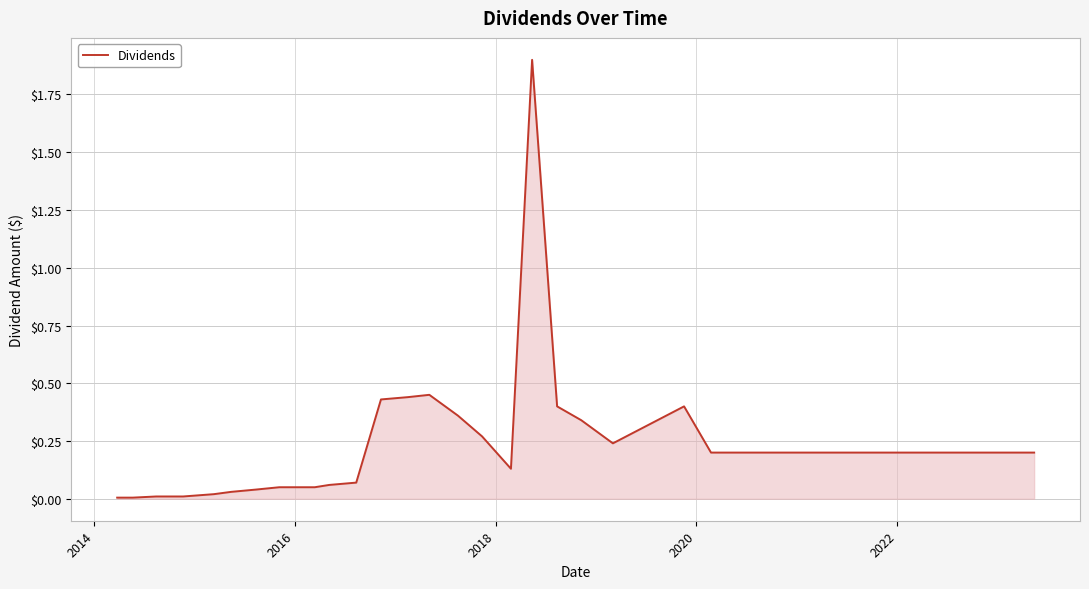

What is the greatest value displayed?

1.9